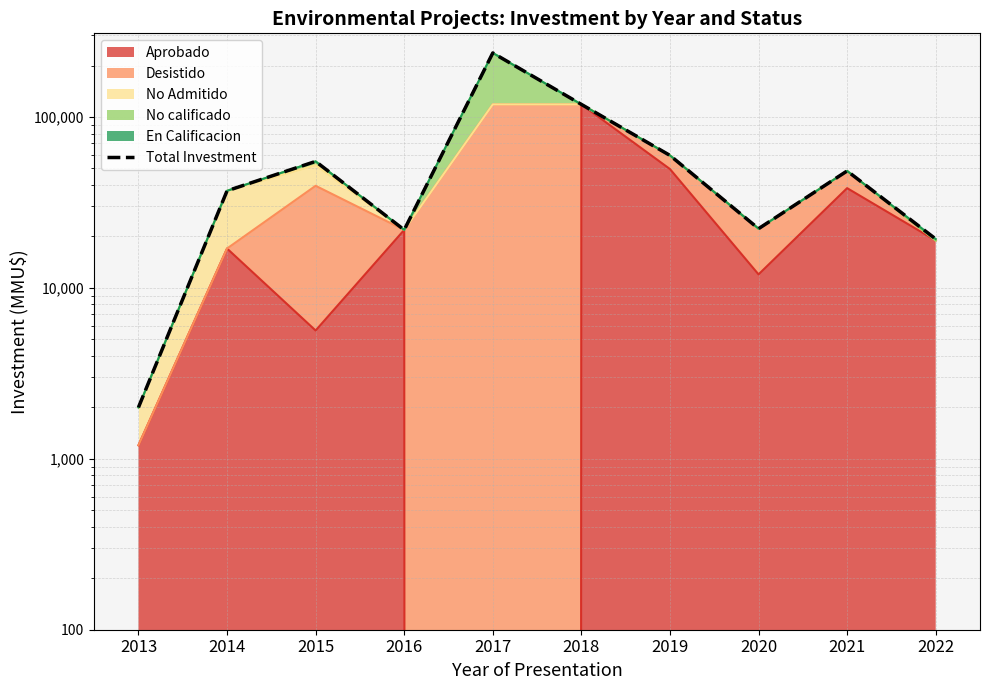

What is the difference between the values at 2018 and 2014?

81526